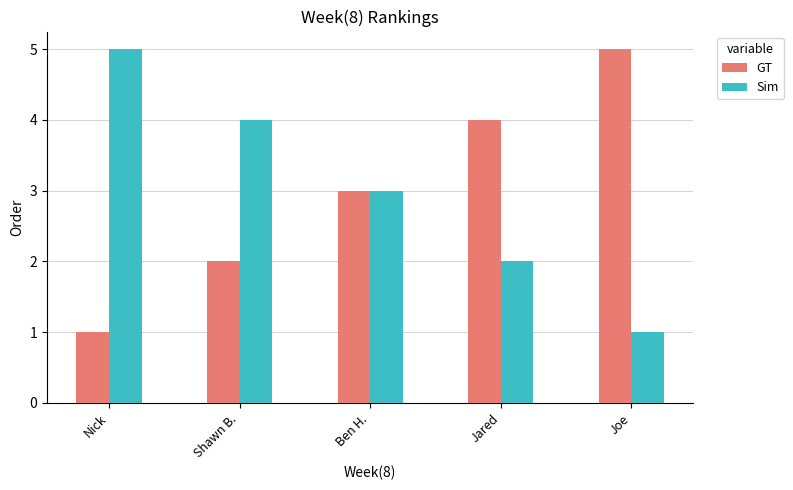

What is the sum of all Sim values?

15